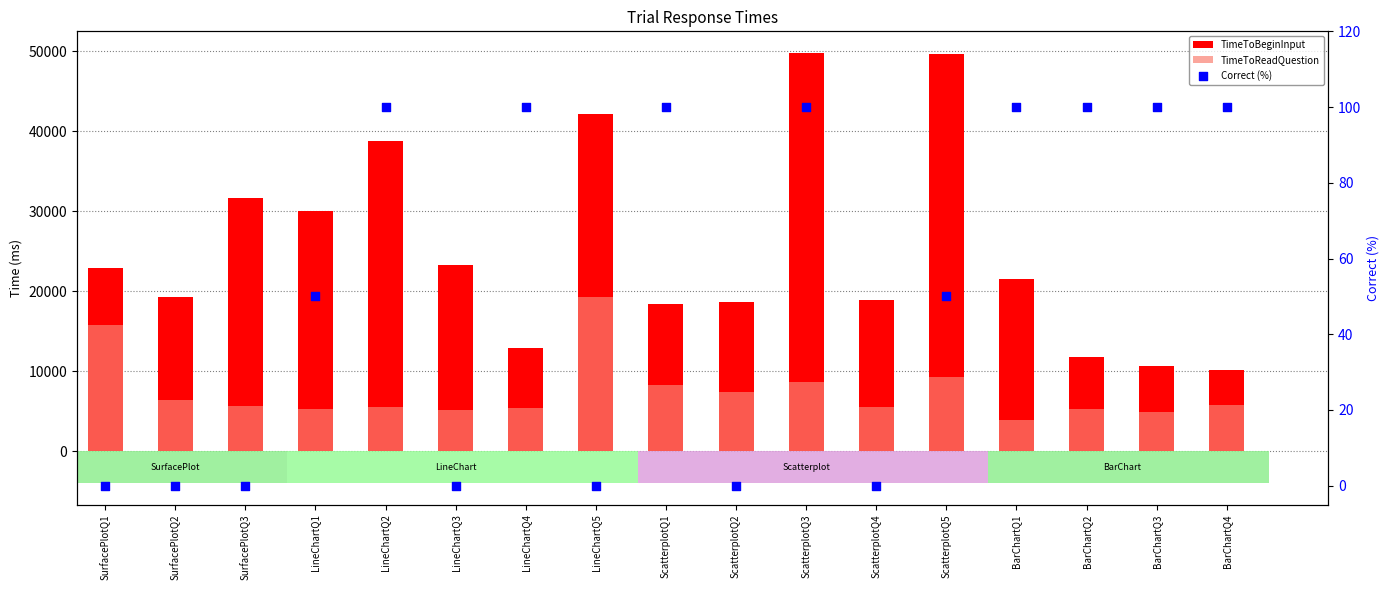

Which series contains the lowest Y value?

Correct (%)